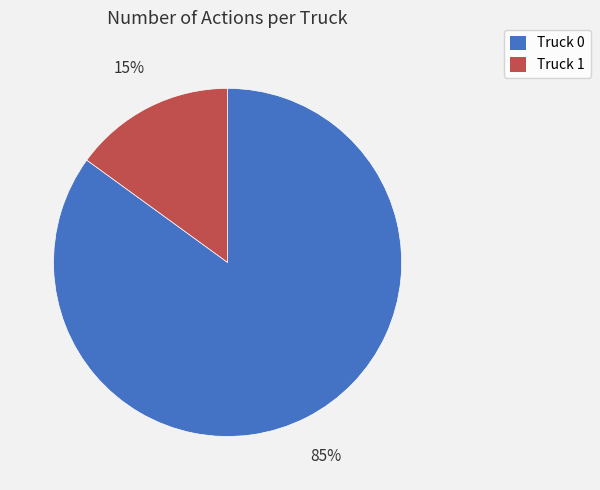

What percentage is the Truck 0 slice, to the nearest percent?

85%